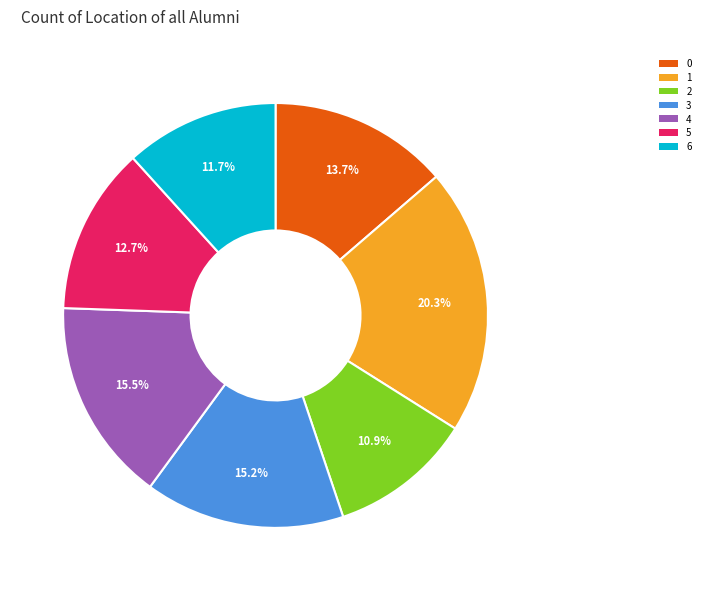

Does 6 account for over 50% of the chart?

No